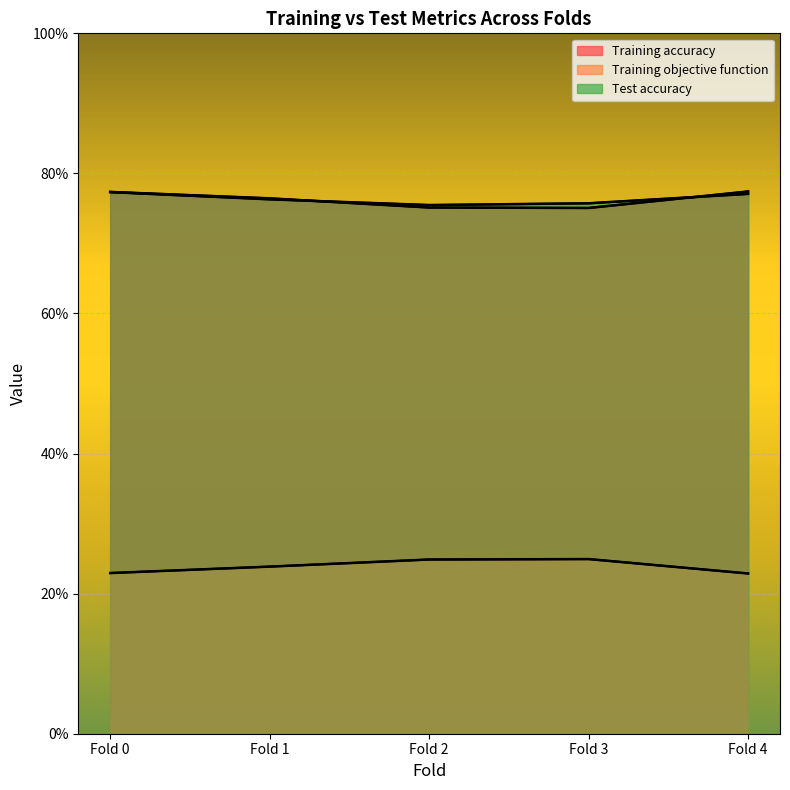

Count the number of categories in the chart.

5